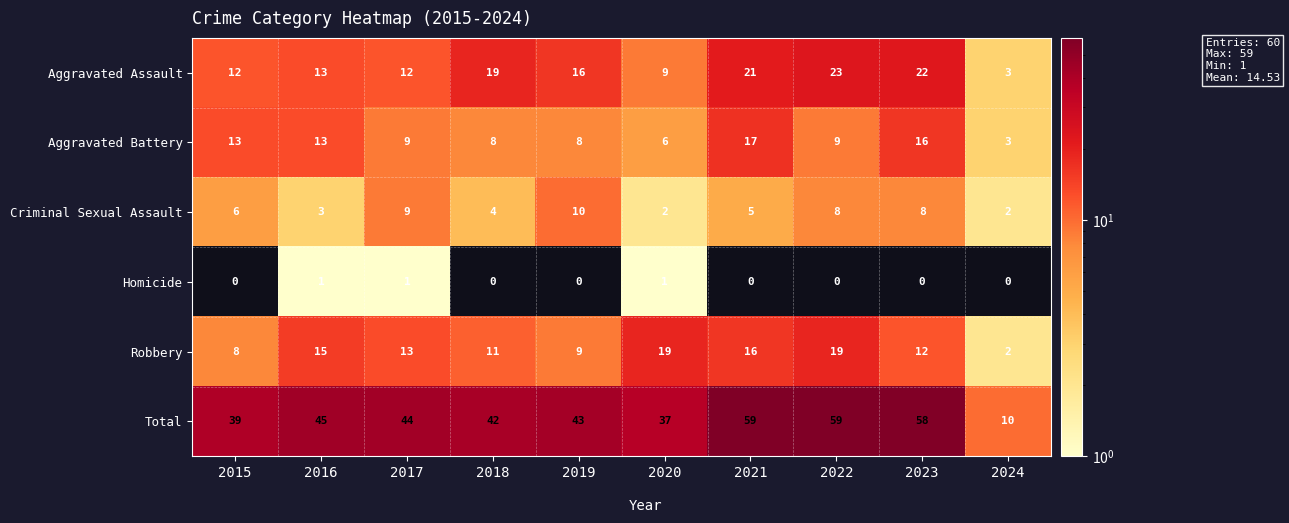

True or false: Aggravated Assault has a value of 35 at 2022.

False